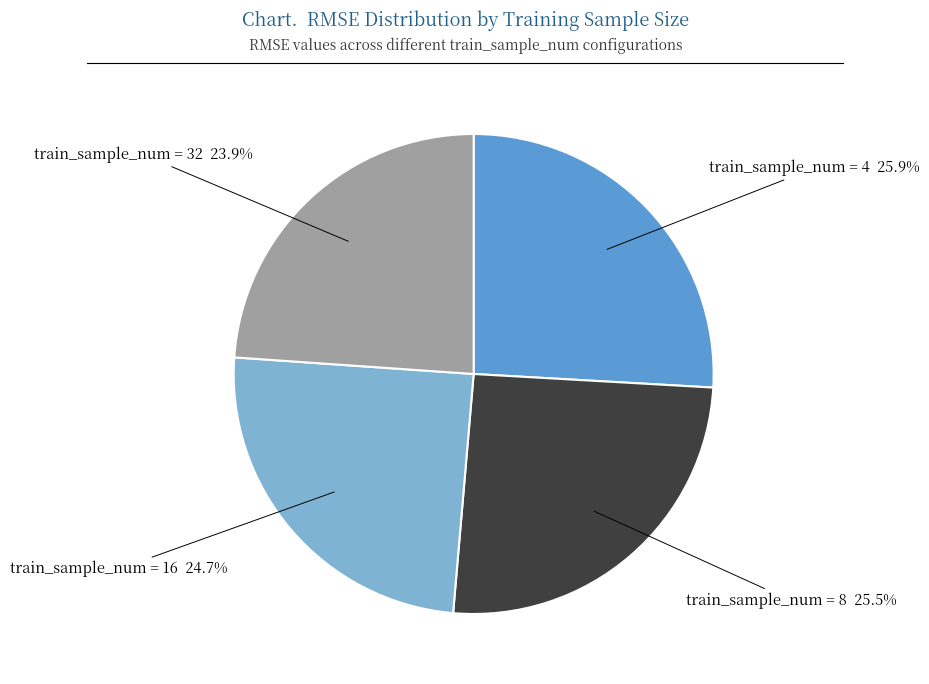

Does any single category account for the majority?

No